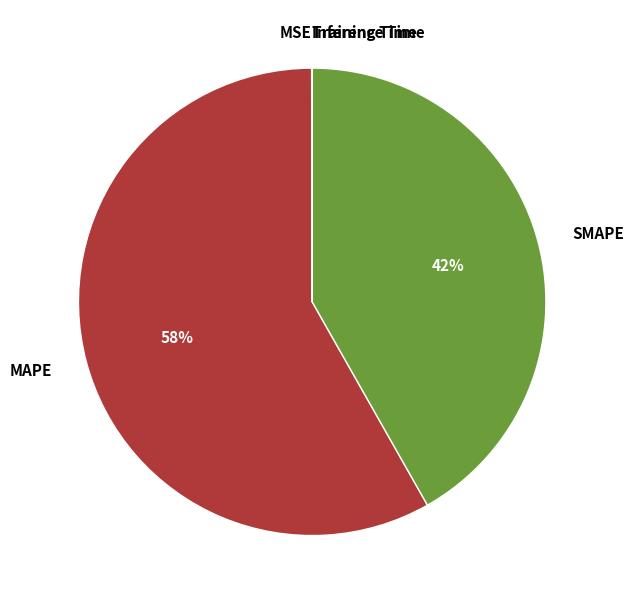

To the nearest percent, what percentage of the pie is MAPE?

58%